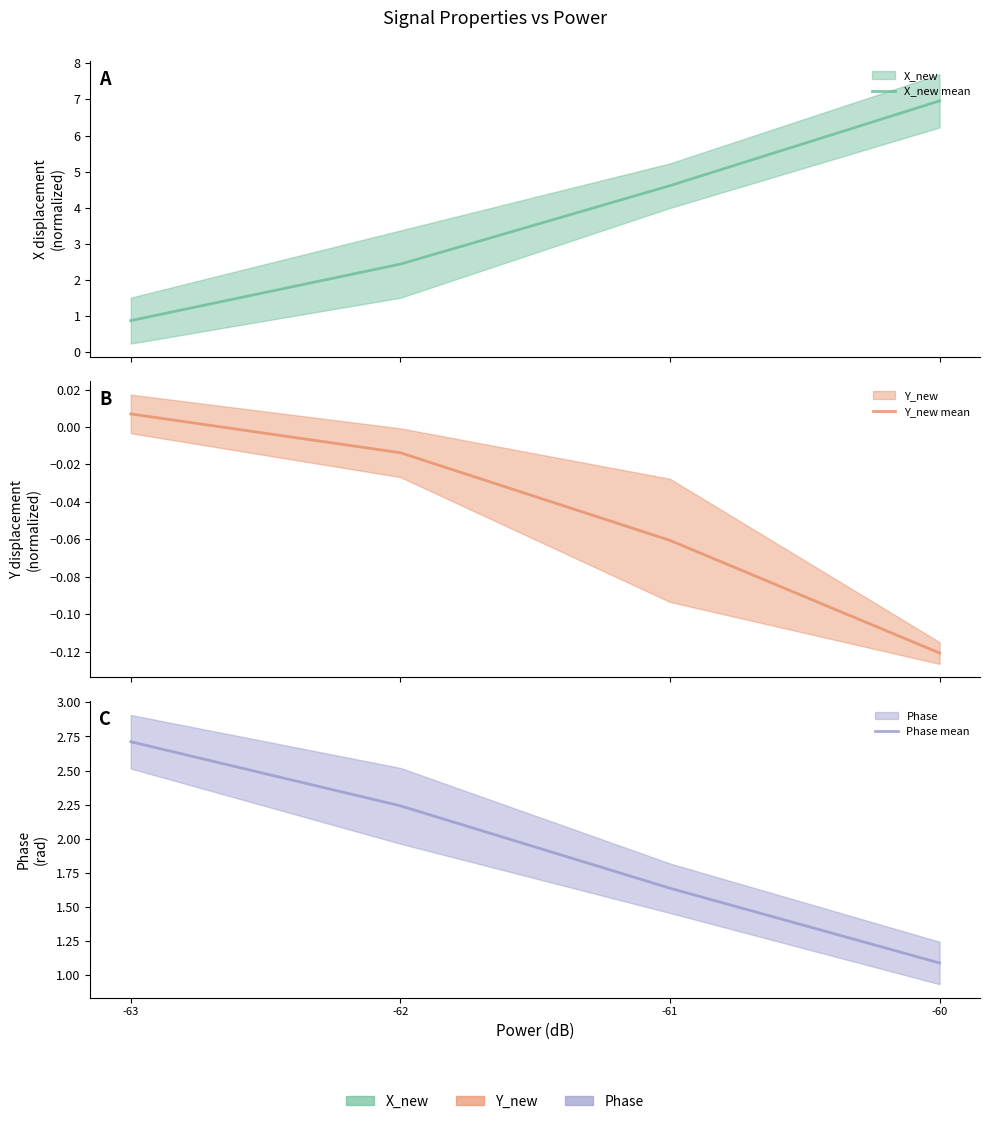

Which label corresponds to the smallest value in the chart?

-60